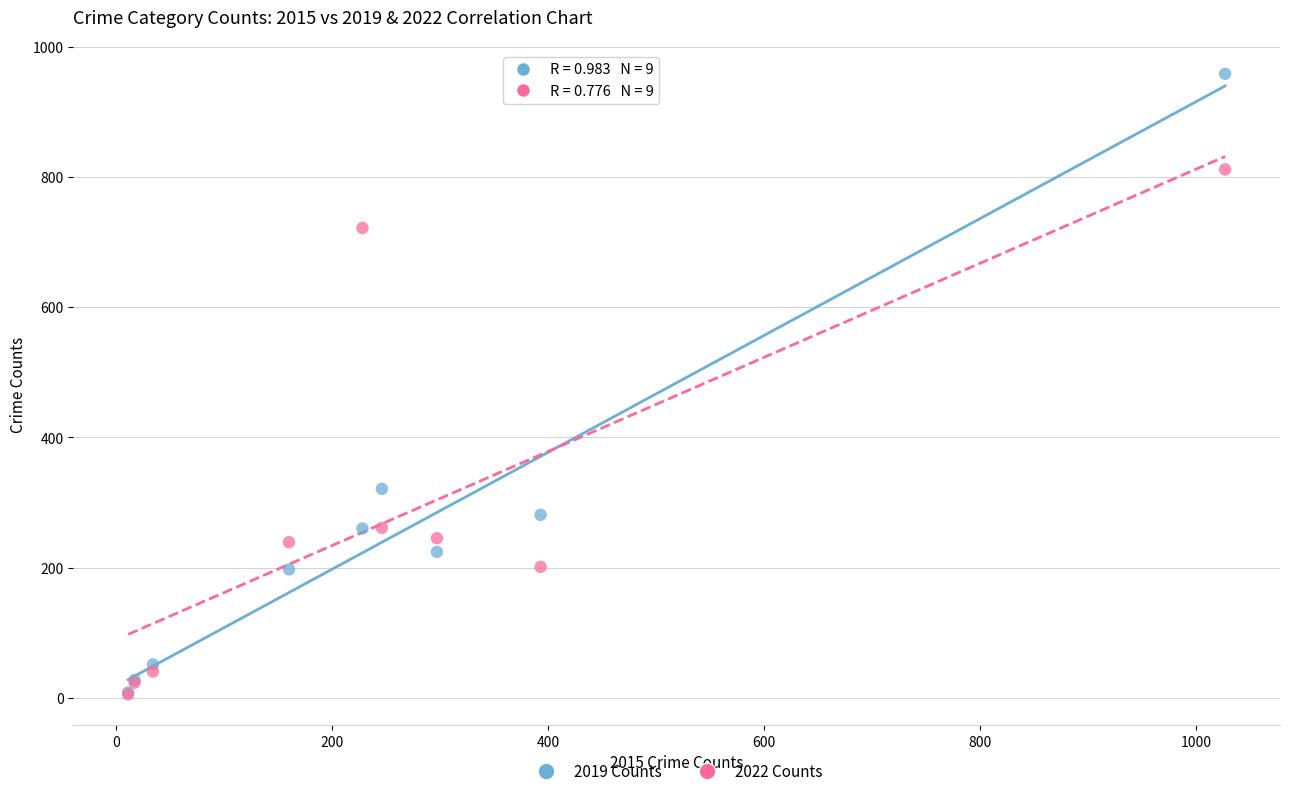

In the 2022 Counts series, what Y value is closest to 408?

261